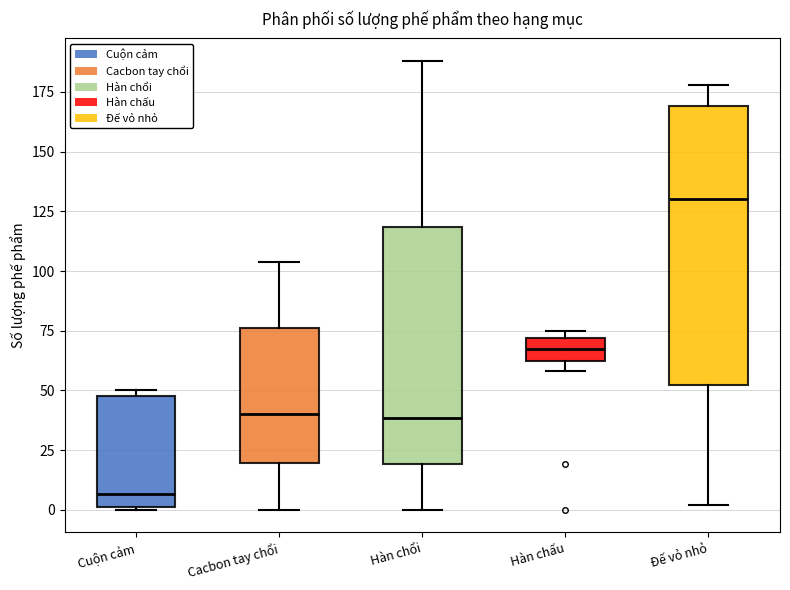

Which box is the tallest, from its lower edge to its upper edge?

Đế vỏ nhỏ